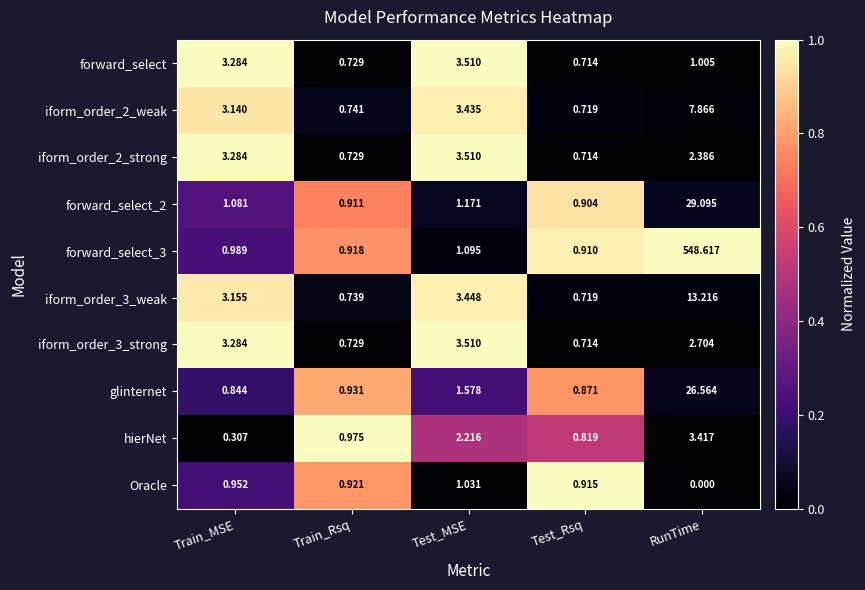

List the labels in order of forward_select_3 value, largest first.

RunTime, Test_MSE, Train_MSE, Train_Rsq, Test_Rsq